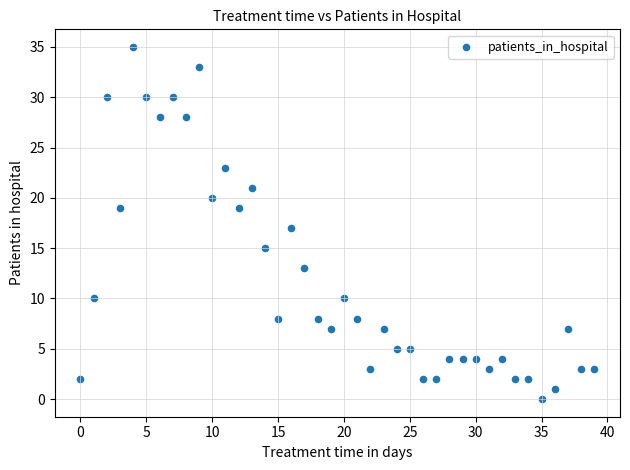

What is the range of Y values (max minus min)?

35